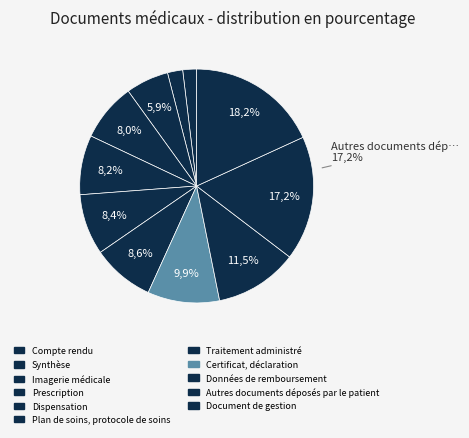

The Dispensation slice represents 8% of the pie. True or false?

True